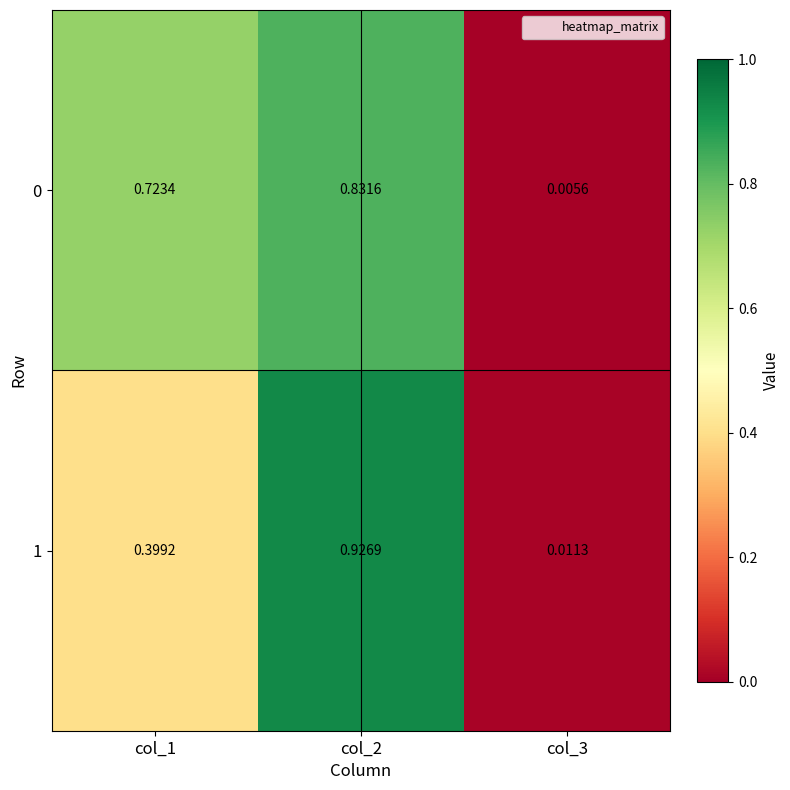

Between col_1 and col_2, which is larger?

col_2